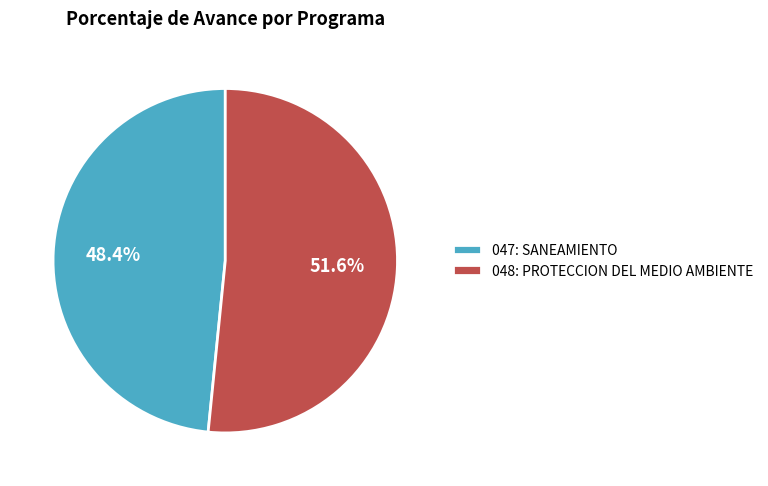

Does any single category account for the majority?

Yes